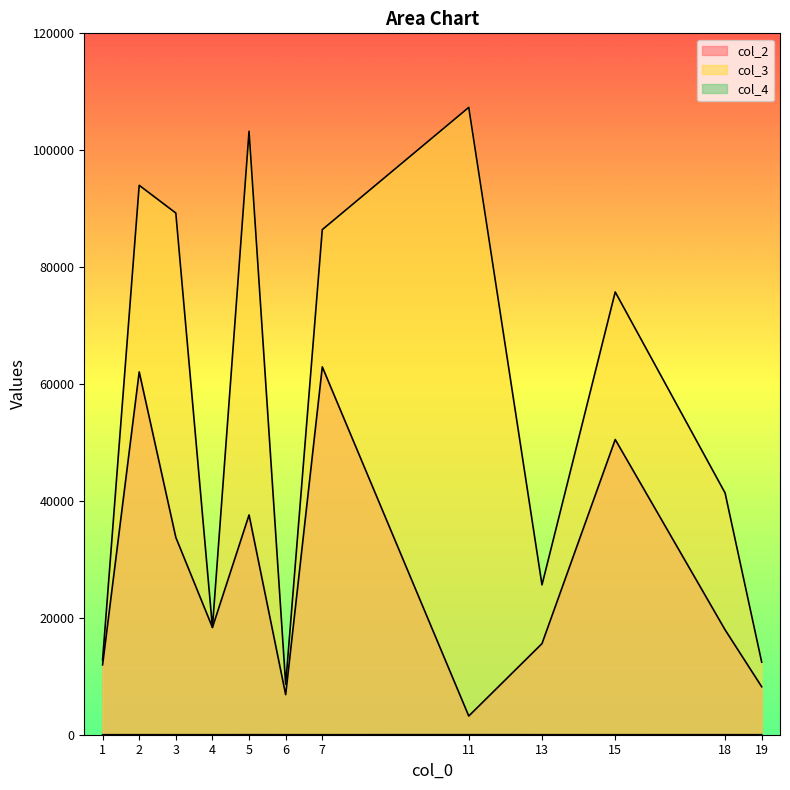

What is the total value across all series at 3?

123022.2